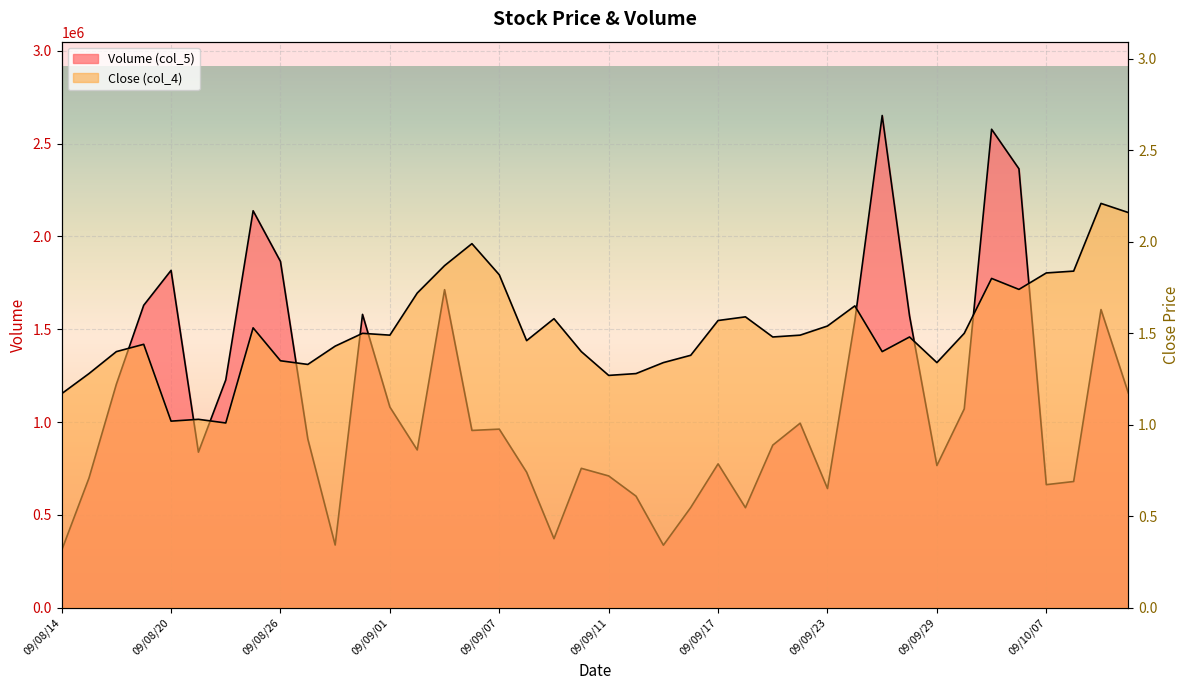

How many lines are shown in the chart?

2